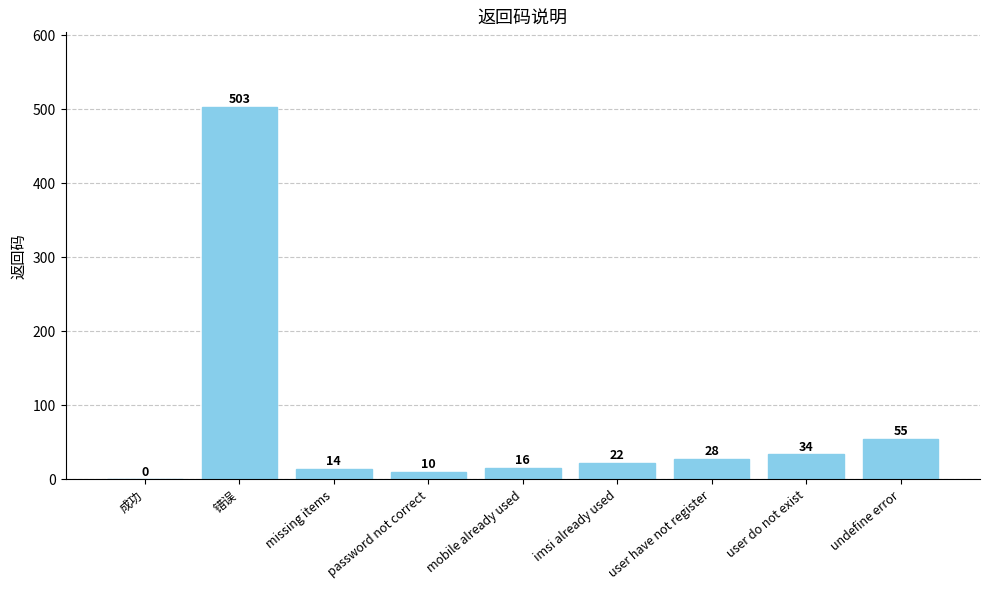

What is the change in value from password not correct to undefine error?

+45